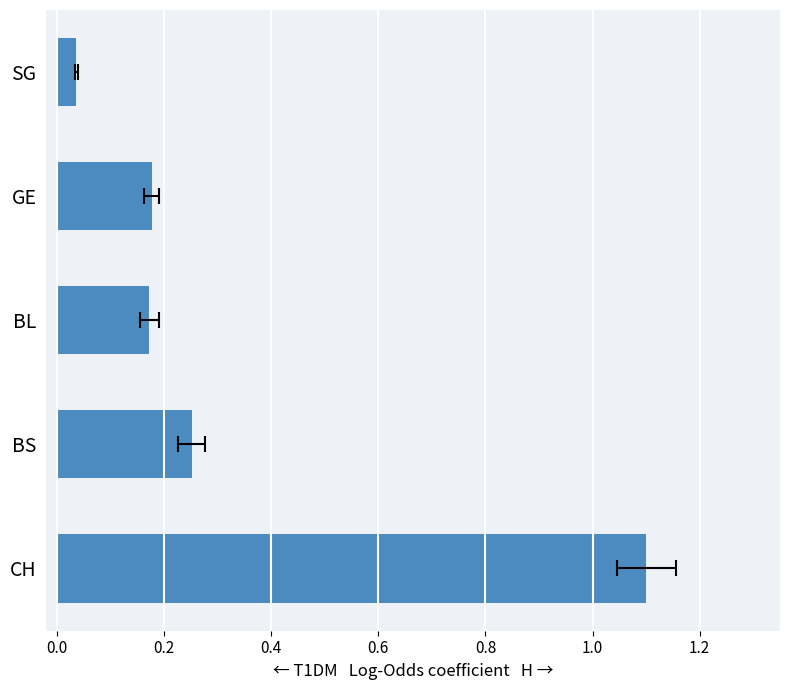

Reading right to left, list all the values displayed in this chart.

0.0	0.2	0.2	0.3	1.1